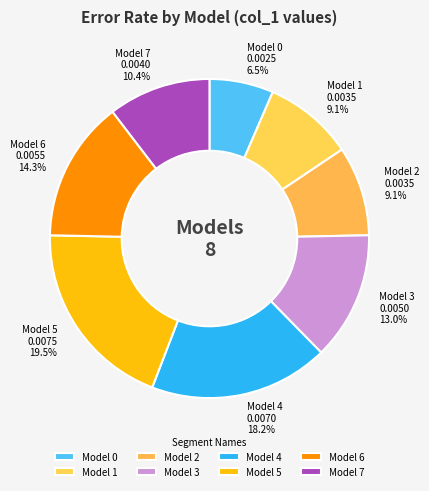

What is the largest slice in the pie chart?

Model 5